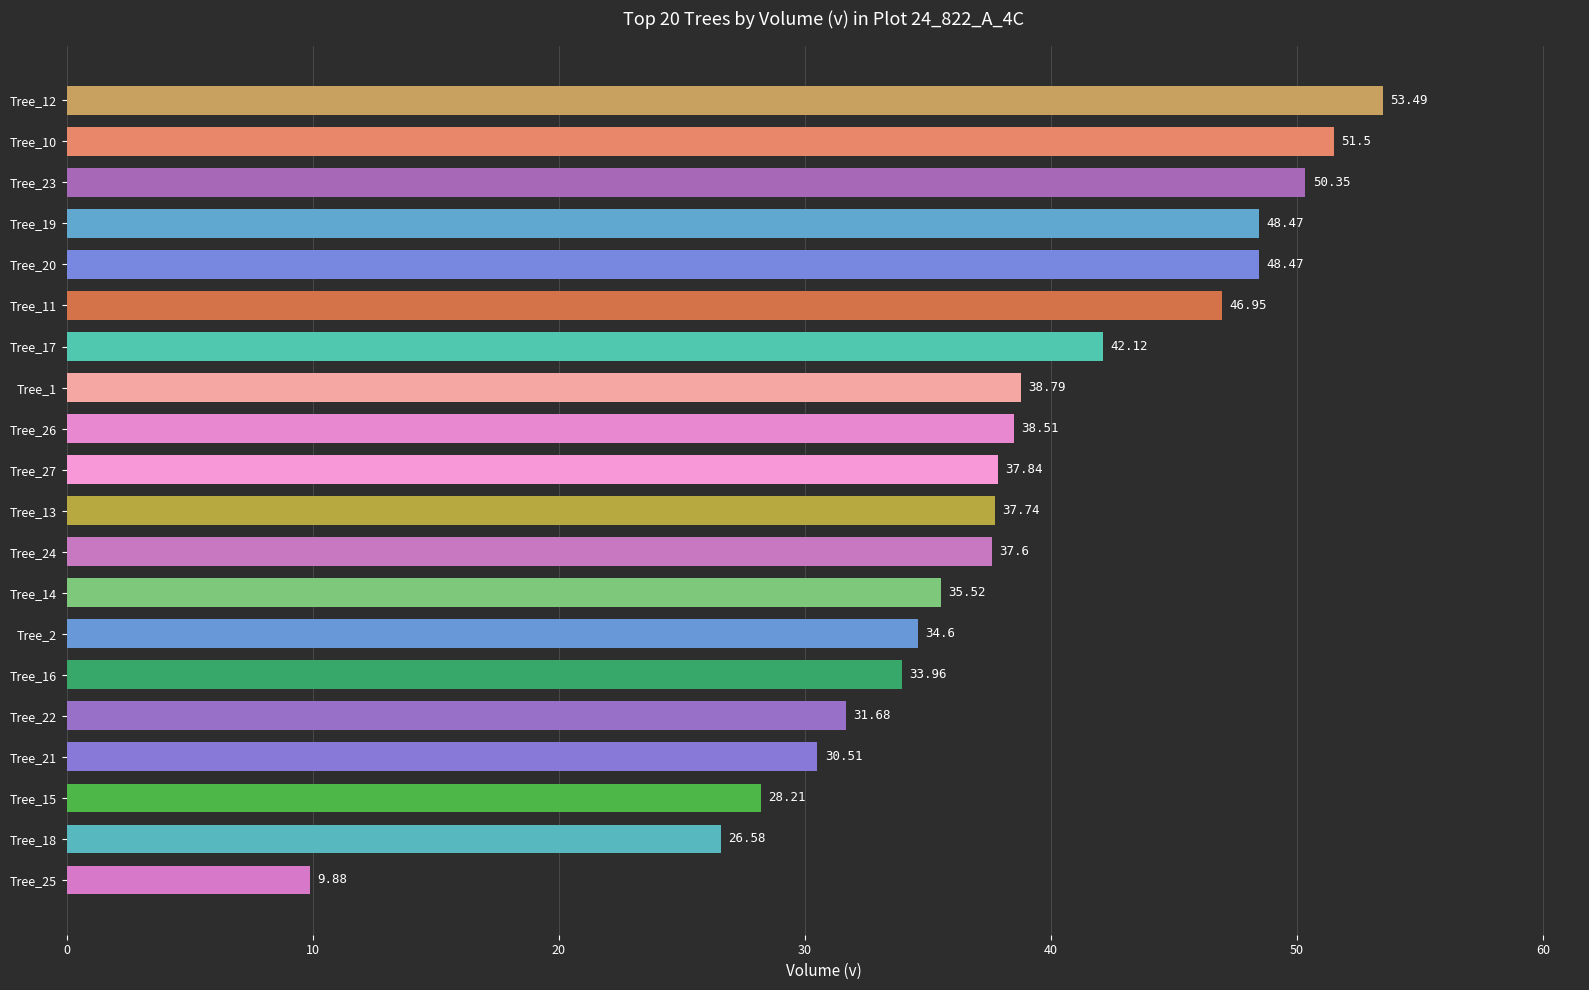

What is the change in value from Tree_20 to Tree_25?

-38.6